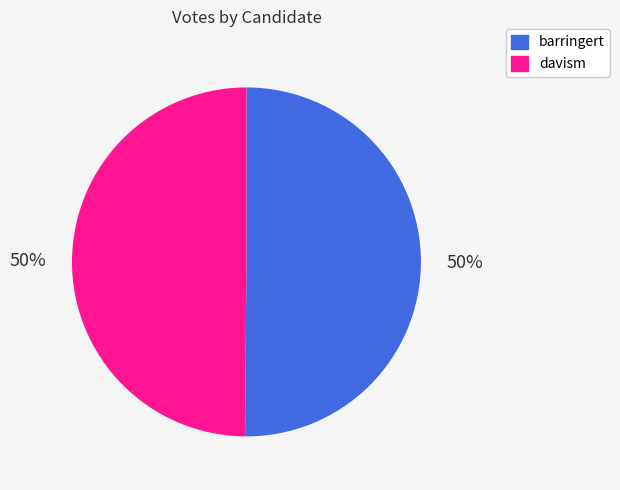

The davism slice represents 61% of the pie. True or false?

False